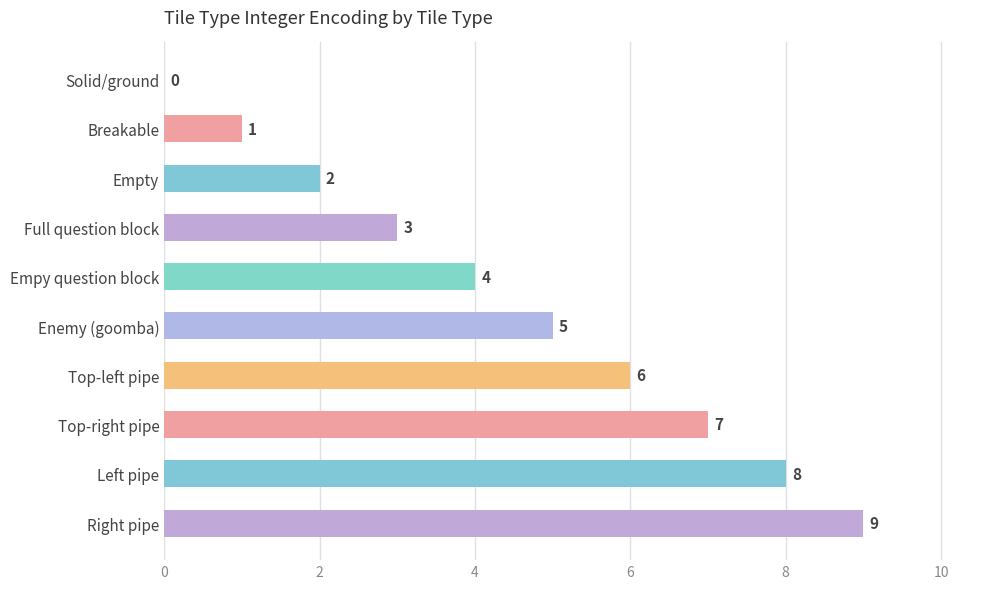

Read the value at Enemy (goomba).

5